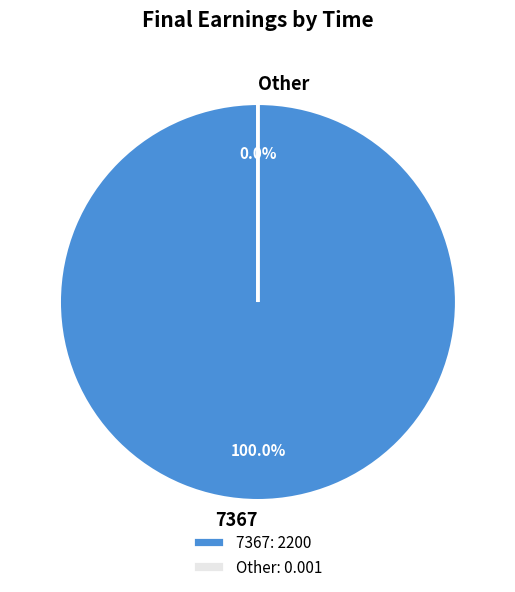

What percentage is NOT represented by 2?

100.0%